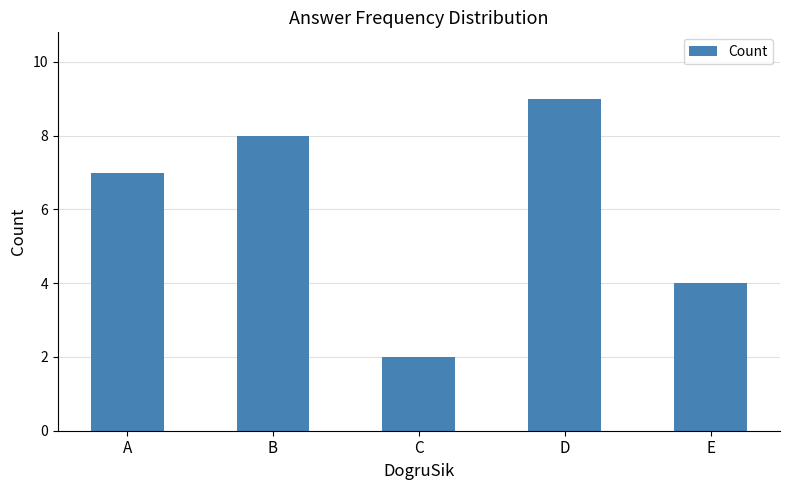

Reading left to right, transcribe all the data shown in this chart.

A=7	B=8	C=2	D=9	E=4